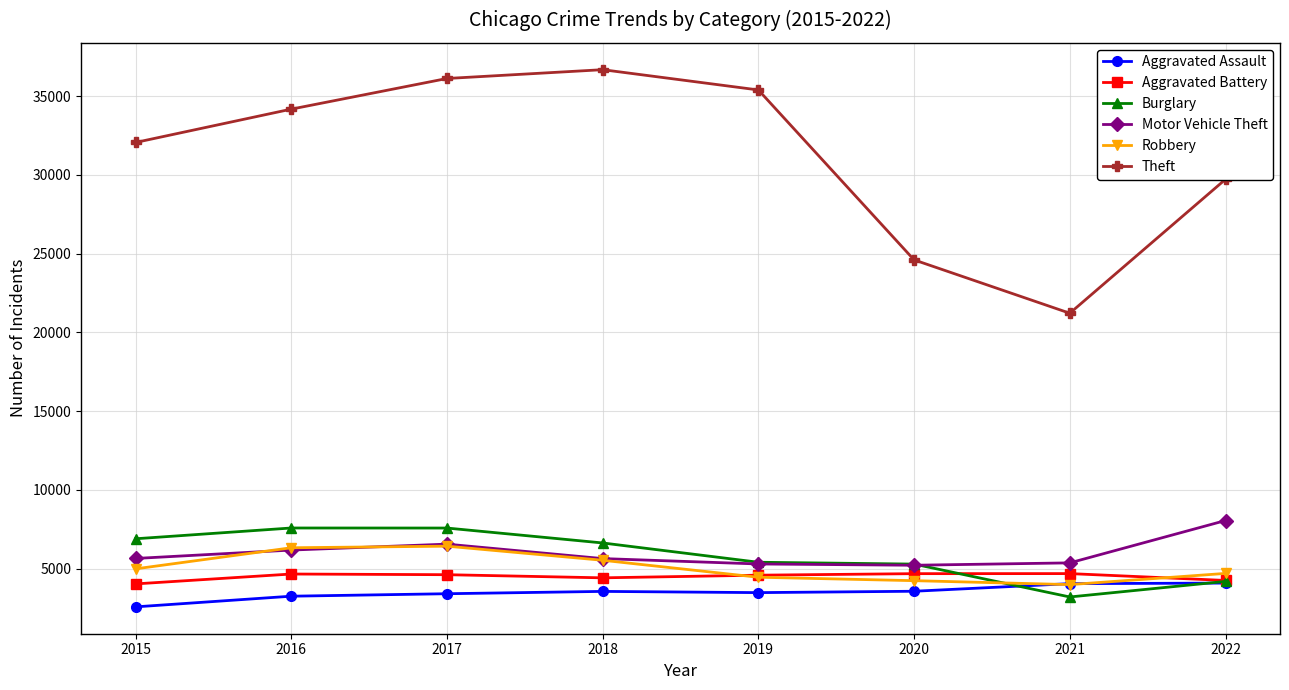

What is the sum of all Theft values?

249981